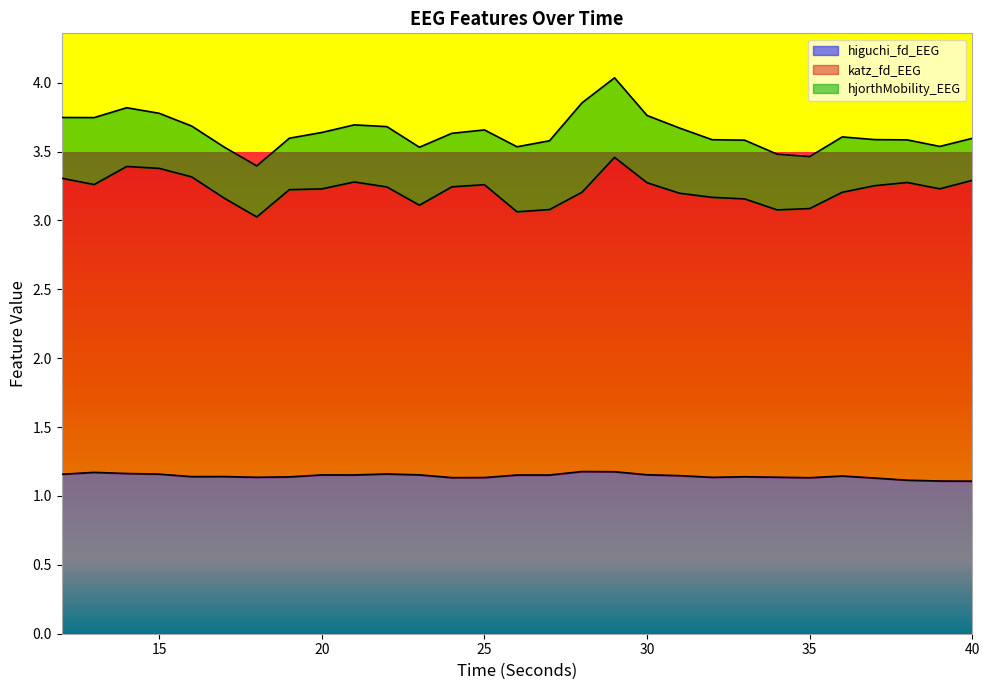

How many lines are shown in the chart?

3